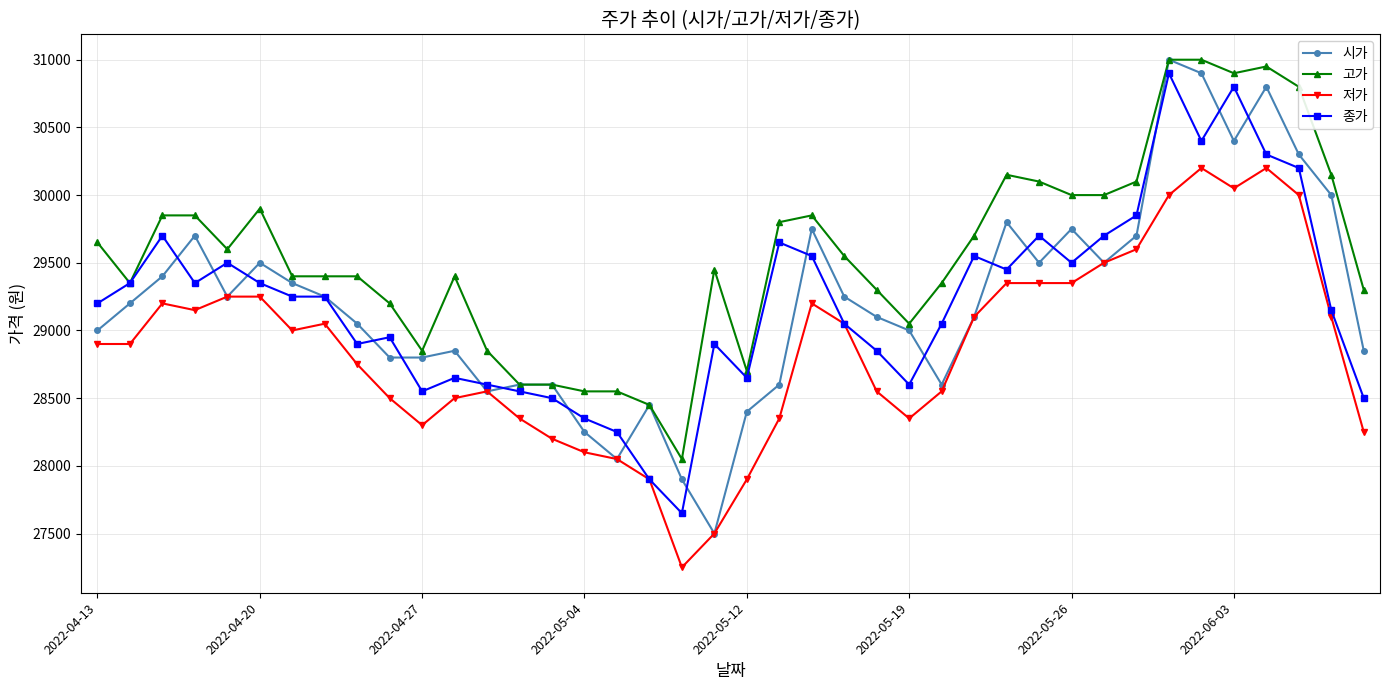

Which series has the largest total across all categories?

고가